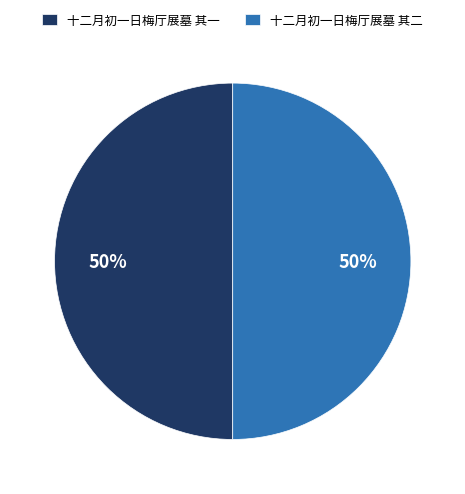

The 十二月初一日梅厅展墓 其一 slice represents 37% of the pie. True or false?

False